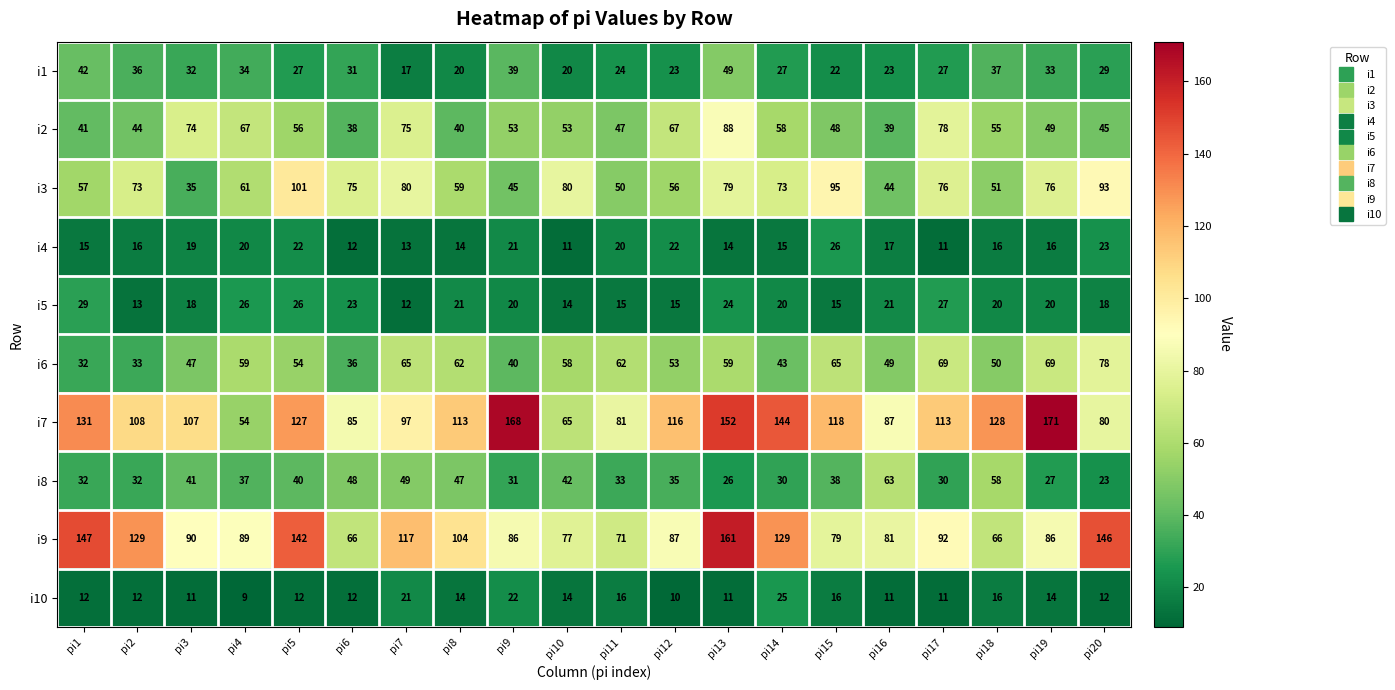

At which label does i3 reach its peak?

pi5